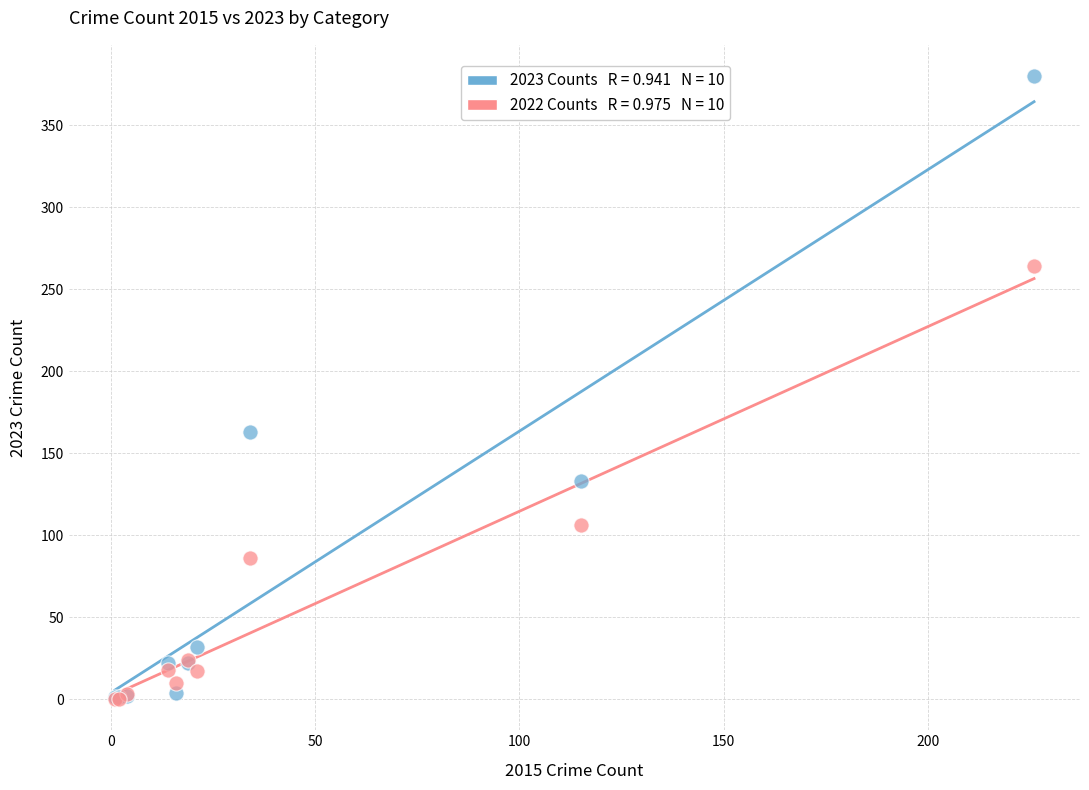

Across all series, what Y value is closest to 190?

163